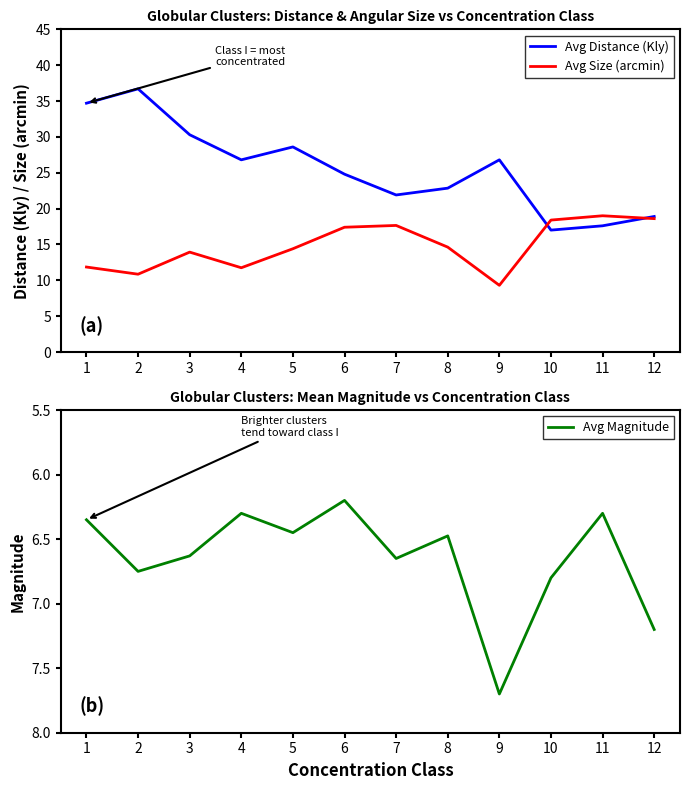

How many interior local peaks does the Avg Distance (Kly) series have?

3